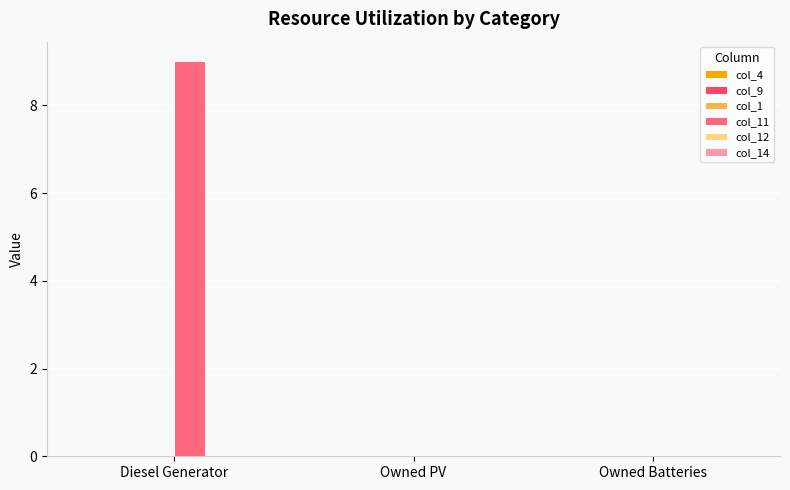

Which label corresponds to the largest value in the chart?

Diesel Generator